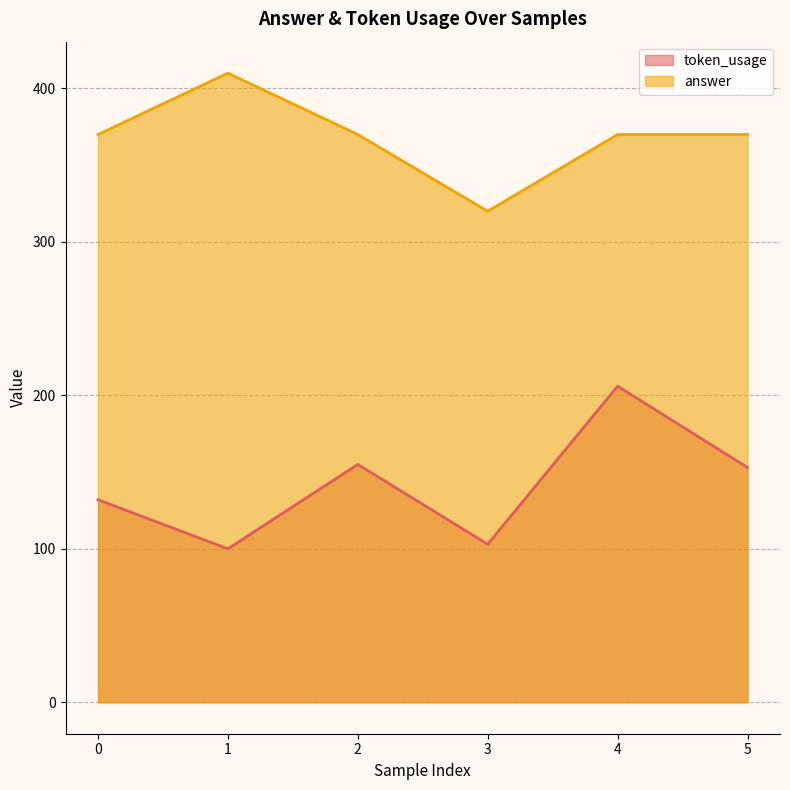

What is the difference between the maximum and minimum values in the token_usage series?

106